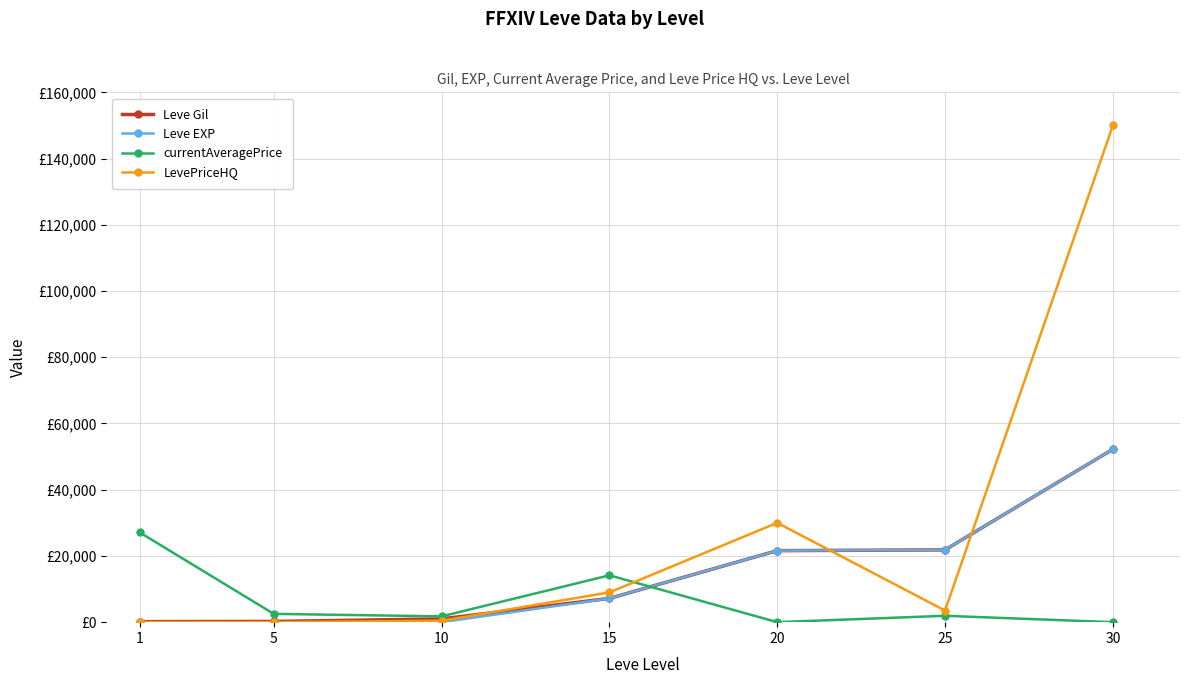

What are all the series names shown in the legend?

Leve Gil, Leve EXP, currentAveragePrice, LevePriceHQ